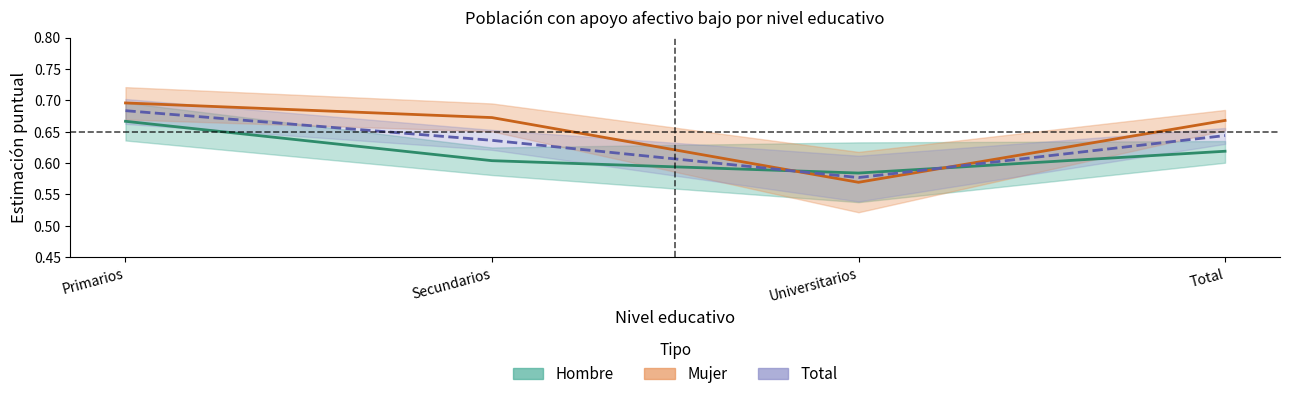

True or false: Mujer has a value of 0.7 at Secundarios.

True